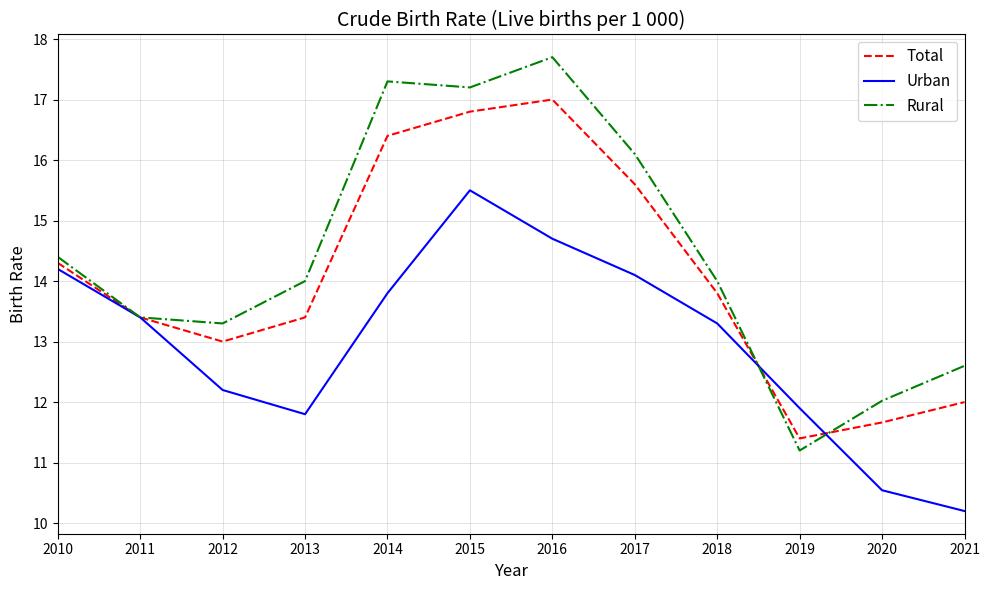

Reading left to right, what are all the values shown in this chart?

Total: 2010=14.3	2011=13.4	2012=13.0	2013=13.4	2014=16.4	2015=16.8	2016=17.0	2017=15.6	2018=13.8	2019=11.4	2020=11.7	2021=12.0
Urban: 2010=14.2	2011=13.4	2012=12.2	2013=11.8	2014=13.8	2015=15.5	2016=14.7	2017=14.1	2018=13.3	2019=11.9	2020=10.5	2021=10.2
Rural: 2010=14.4	2011=13.4	2012=13.3	2013=14.0	2014=17.3	2015=17.2	2016=17.7	2017=16.1	2018=14.0	2019=11.2	2020=12.0	2021=12.6